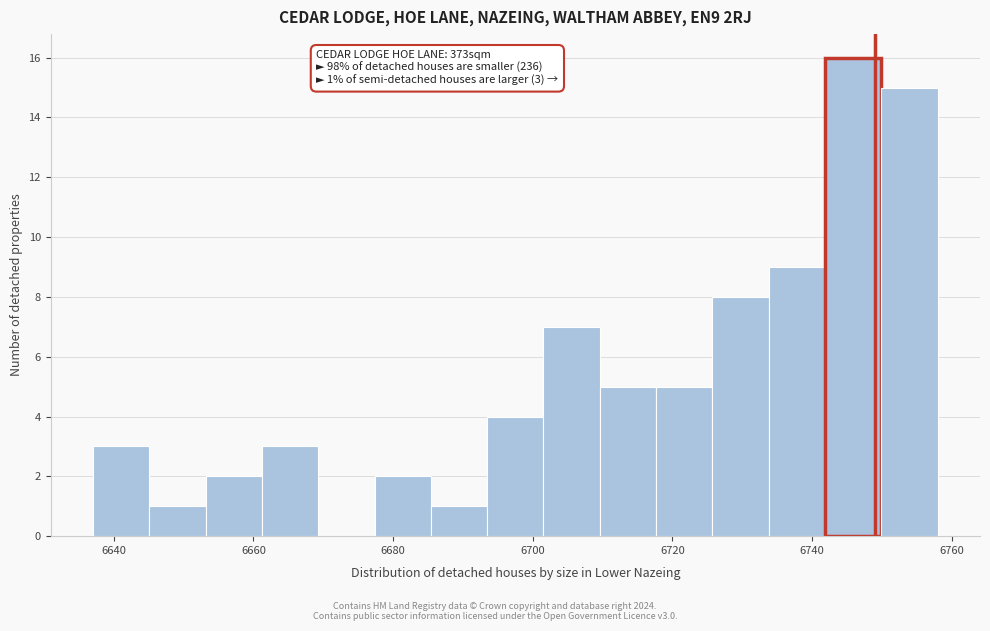

Which range on the x-axis has the tallest bar?

6742 to 6750